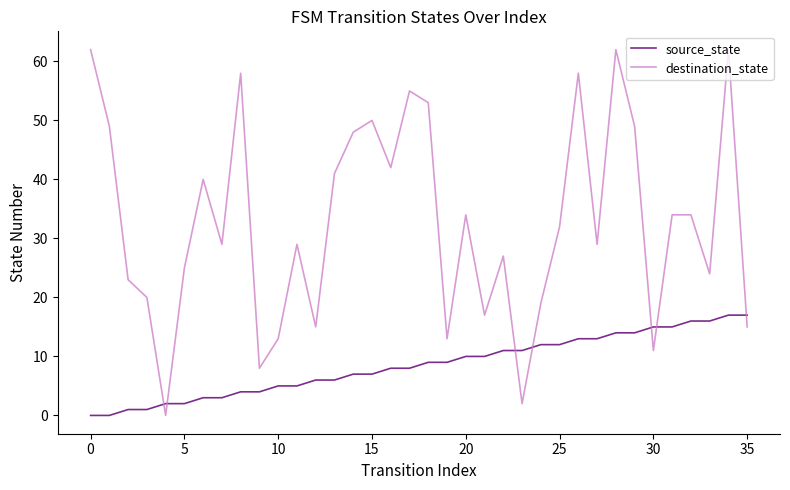

Which series has the largest total across all categories?

destination_state